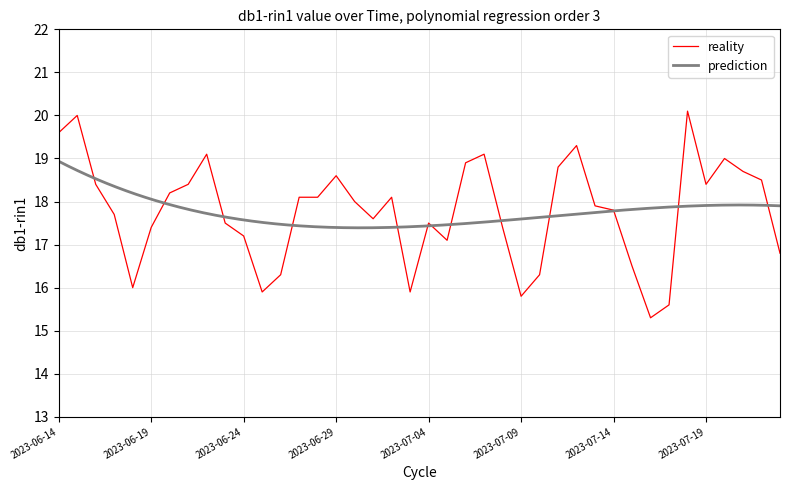

At which label is the value closest to 17?

2023-07-05